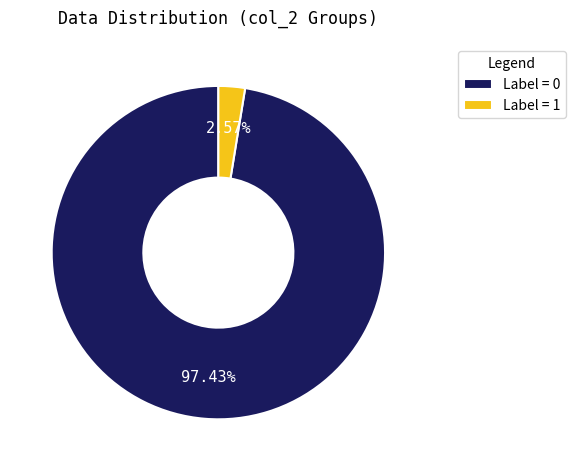

Is there any slice that represents more than half of the pie?

Yes